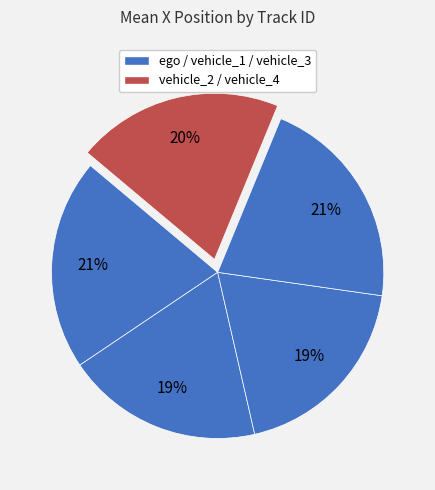

Count the number of slices in the pie.

5